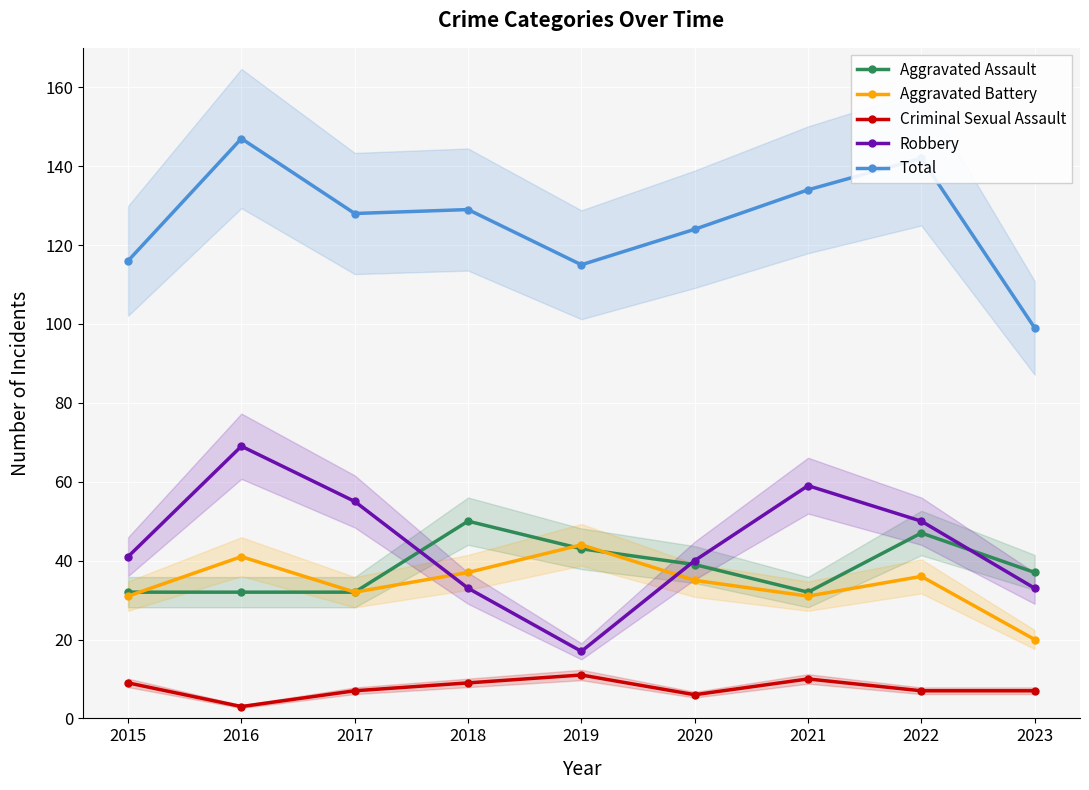

Is it true that Aggravated Assault equals 32 at 2015?

True